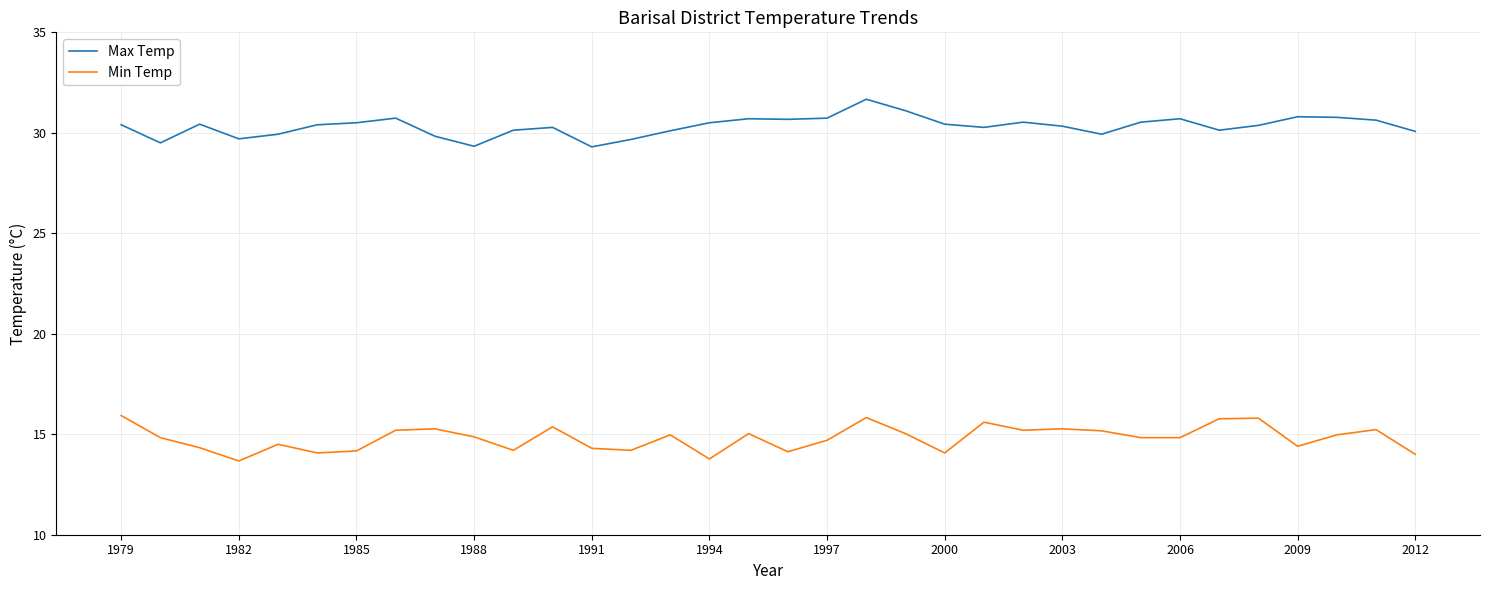

What is the maximum value for Max Temp?

31.7